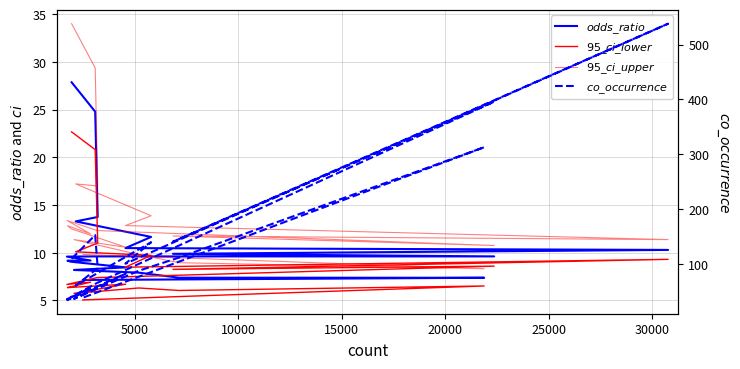

What is the minimum value for $95\_ci\_lower$?

5.0